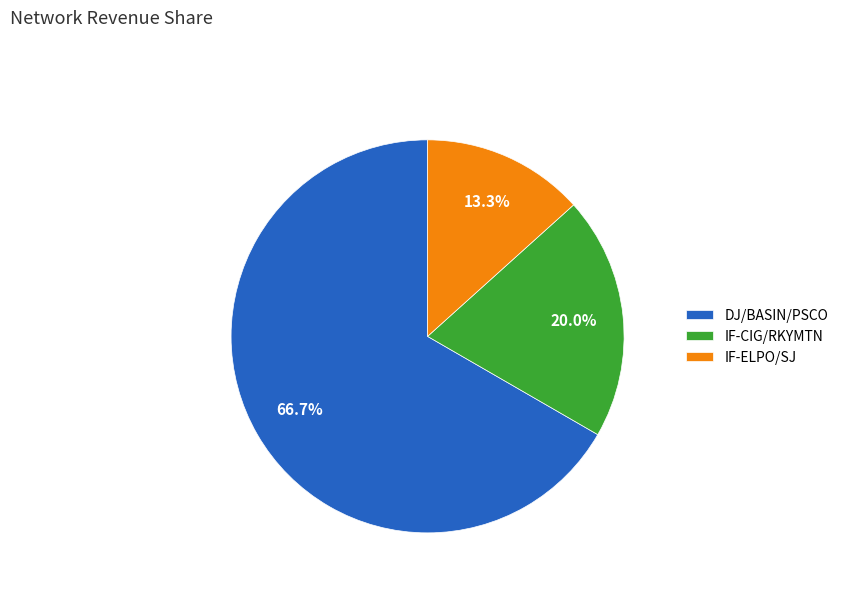

Which slice is the smallest?

IF-ELPO/SJ